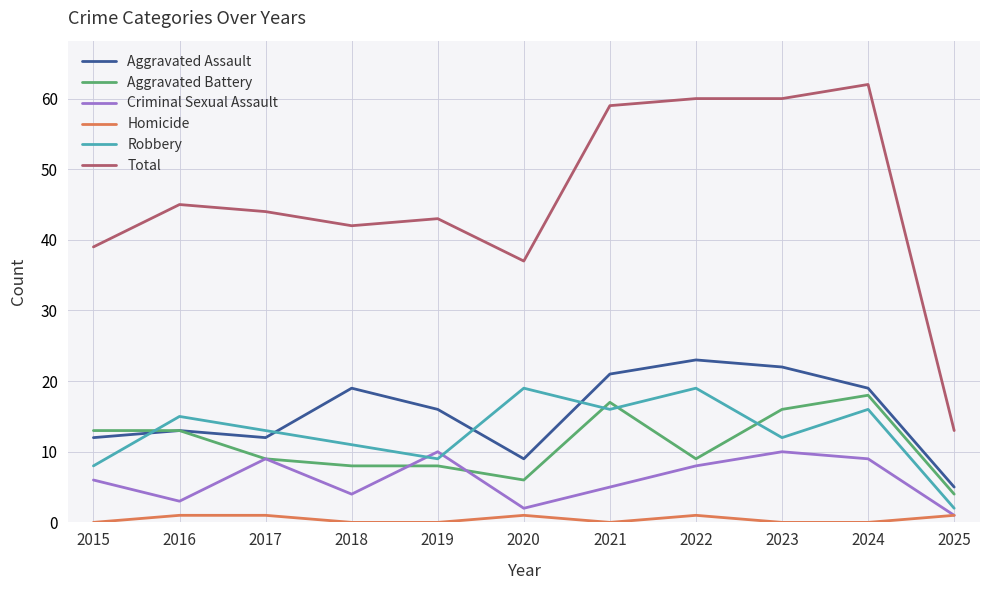

True or false: Total has a value of 79 at 2016.

False